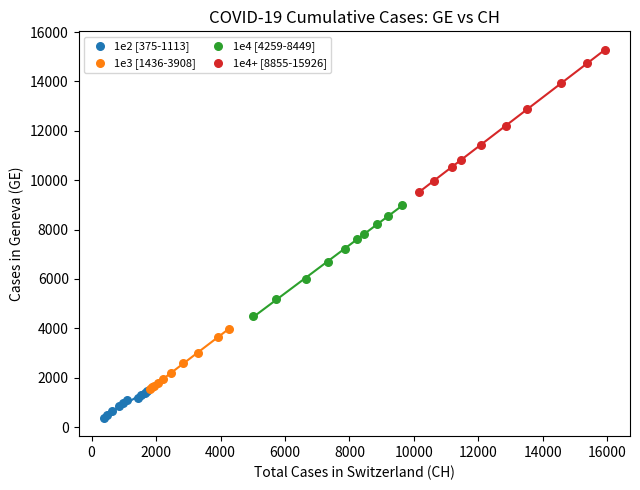

Which series contains the highest Y value?

1e4+ [8855-15926]